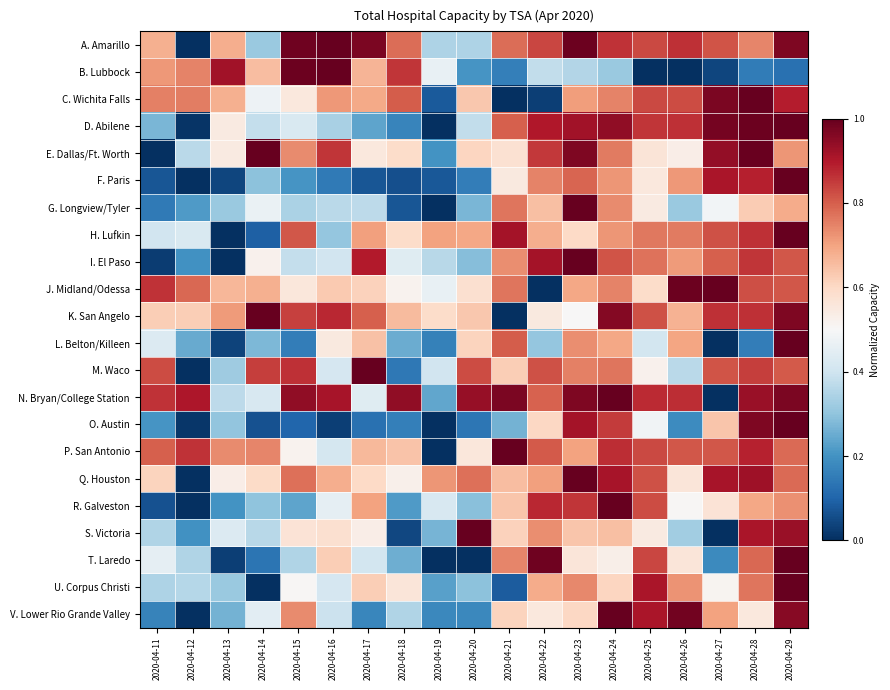

Reading left to right, list all the values displayed in this chart.

A. Amarillo: 2020-04-11=0.7	2020-04-12=0.0	2020-04-13=0.7	2020-04-14=0.3	2020-04-15=1.0	2020-04-16=1.0	2020-04-17=1.0	2020-04-18=0.8	2020-04-19=0.3	2020-04-20=0.3	2020-04-21=0.8	2020-04-22=0.8	2020-04-23=1.0	2020-04-24=0.9	2020-04-25=0.8	2020-04-26=0.9	2020-04-27=0.8	2020-04-28=0.7	2020-04-29=1.0
B. Lubbock: 2020-04-11=0.7	2020-04-12=0.7	2020-04-13=0.9	2020-04-14=0.7	2020-04-15=1.0	2020-04-16=1.0	2020-04-17=0.7	2020-04-18=0.9	2020-04-19=0.5	2020-04-20=0.2	2020-04-21=0.2	2020-04-22=0.4	2020-04-23=0.4	2020-04-24=0.3	2020-04-25=0.0	2020-04-26=0.0	2020-04-27=0.0	2020-04-28=0.1	2020-04-29=0.1
C. Wichita Falls: 2020-04-11=0.8	2020-04-12=0.8	2020-04-13=0.7	2020-04-14=0.5	2020-04-15=0.6	2020-04-16=0.7	2020-04-17=0.7	2020-04-18=0.8	2020-04-19=0.1	2020-04-20=0.6	2020-04-21=0.0	2020-04-22=0.0	2020-04-23=0.7	2020-04-24=0.7	2020-04-25=0.8	2020-04-26=0.8	2020-04-27=1.0	2020-04-28=1.0	2020-04-29=0.9
D. Abilene: 2020-04-11=0.3	2020-04-12=0.0	2020-04-13=0.5	2020-04-14=0.4	2020-04-15=0.4	2020-04-16=0.3	2020-04-17=0.2	2020-04-18=0.2	2020-04-19=0.0	2020-04-20=0.4	2020-04-21=0.8	2020-04-22=0.9	2020-04-23=0.9	2020-04-24=0.9	2020-04-25=0.9	2020-04-26=0.9	2020-04-27=1.0	2020-04-28=1.0	2020-04-29=1.0
E. Dallas/Ft. Worth: 2020-04-11=0.0	2020-04-12=0.4	2020-04-13=0.5	2020-04-14=1.0	2020-04-15=0.7	2020-04-16=0.9	2020-04-17=0.6	2020-04-18=0.6	2020-04-19=0.2	2020-04-20=0.6	2020-04-21=0.6	2020-04-22=0.9	2020-04-23=1.0	2020-04-24=0.8	2020-04-25=0.6	2020-04-26=0.5	2020-04-27=0.9	2020-04-28=1.0	2020-04-29=0.7
F. Paris: 2020-04-11=0.1	2020-04-12=0.0	2020-04-13=0.0	2020-04-14=0.3	2020-04-15=0.2	2020-04-16=0.1	2020-04-17=0.1	2020-04-18=0.1	2020-04-19=0.1	2020-04-20=0.2	2020-04-21=0.5	2020-04-22=0.7	2020-04-23=0.8	2020-04-24=0.7	2020-04-25=0.6	2020-04-26=0.7	2020-04-27=0.9	2020-04-28=0.9	2020-04-29=1.0
G. Longview/Tyler: 2020-04-11=0.1	2020-04-12=0.2	2020-04-13=0.3	2020-04-14=0.5	2020-04-15=0.3	2020-04-16=0.4	2020-04-17=0.4	2020-04-18=0.1	2020-04-19=0.0	2020-04-20=0.3	2020-04-21=0.8	2020-04-22=0.7	2020-04-23=1.0	2020-04-24=0.7	2020-04-25=0.5	2020-04-26=0.3	2020-04-27=0.5	2020-04-28=0.6	2020-04-29=0.7
H. Lufkin: 2020-04-11=0.4	2020-04-12=0.4	2020-04-13=0.0	2020-04-14=0.1	2020-04-15=0.8	2020-04-16=0.3	2020-04-17=0.7	2020-04-18=0.6	2020-04-19=0.7	2020-04-20=0.7	2020-04-21=0.9	2020-04-22=0.7	2020-04-23=0.6	2020-04-24=0.7	2020-04-25=0.8	2020-04-26=0.8	2020-04-27=0.8	2020-04-28=0.9	2020-04-29=1.0
I. El Paso: 2020-04-11=0.0	2020-04-12=0.2	2020-04-13=0.0	2020-04-14=0.5	2020-04-15=0.4	2020-04-16=0.4	2020-04-17=0.9	2020-04-18=0.4	2020-04-19=0.4	2020-04-20=0.3	2020-04-21=0.7	2020-04-22=0.9	2020-04-23=1.0	2020-04-24=0.8	2020-04-25=0.8	2020-04-26=0.7	2020-04-27=0.8	2020-04-28=0.9	2020-04-29=0.8
J. Midland/Odessa: 2020-04-11=0.9	2020-04-12=0.8	2020-04-13=0.7	2020-04-14=0.7	2020-04-15=0.6	2020-04-16=0.6	2020-04-17=0.6	2020-04-18=0.5	2020-04-19=0.5	2020-04-20=0.6	2020-04-21=0.8	2020-04-22=0.0	2020-04-23=0.7	2020-04-24=0.7	2020-04-25=0.6	2020-04-26=1.0	2020-04-27=1.0	2020-04-28=0.8	2020-04-29=0.8
K. San Angelo: 2020-04-11=0.6	2020-04-12=0.6	2020-04-13=0.7	2020-04-14=1.0	2020-04-15=0.8	2020-04-16=0.9	2020-04-17=0.8	2020-04-18=0.7	2020-04-19=0.6	2020-04-20=0.6	2020-04-21=0.0	2020-04-22=0.6	2020-04-23=0.5	2020-04-24=1.0	2020-04-25=0.8	2020-04-26=0.7	2020-04-27=0.9	2020-04-28=0.9	2020-04-29=1.0
L. Belton/Killeen: 2020-04-11=0.4	2020-04-12=0.2	2020-04-13=0.0	2020-04-14=0.3	2020-04-15=0.2	2020-04-16=0.5	2020-04-17=0.6	2020-04-18=0.3	2020-04-19=0.2	2020-04-20=0.6	2020-04-21=0.8	2020-04-22=0.3	2020-04-23=0.7	2020-04-24=0.7	2020-04-25=0.4	2020-04-26=0.7	2020-04-27=0.0	2020-04-28=0.2	2020-04-29=1.0
M. Waco: 2020-04-11=0.8	2020-04-12=0.0	2020-04-13=0.3	2020-04-14=0.8	2020-04-15=0.9	2020-04-16=0.4	2020-04-17=1.0	2020-04-18=0.1	2020-04-19=0.4	2020-04-20=0.8	2020-04-21=0.6	2020-04-22=0.8	2020-04-23=0.8	2020-04-24=0.8	2020-04-25=0.5	2020-04-26=0.4	2020-04-27=0.8	2020-04-28=0.8	2020-04-29=0.8
N. Bryan/College Station: 2020-04-11=0.9	2020-04-12=0.9	2020-04-13=0.4	2020-04-14=0.4	2020-04-15=0.9	2020-04-16=0.9	2020-04-17=0.4	2020-04-18=0.9	2020-04-19=0.2	2020-04-20=0.9	2020-04-21=1.0	2020-04-22=0.8	2020-04-23=1.0	2020-04-24=1.0	2020-04-25=0.9	2020-04-26=0.9	2020-04-27=0.0	2020-04-28=0.9	2020-04-29=1.0
O. Austin: 2020-04-11=0.2	2020-04-12=0.0	2020-04-13=0.3	2020-04-14=0.1	2020-04-15=0.1	2020-04-16=0.0	2020-04-17=0.1	2020-04-18=0.2	2020-04-19=0.0	2020-04-20=0.1	2020-04-21=0.3	2020-04-22=0.6	2020-04-23=0.9	2020-04-24=0.8	2020-04-25=0.5	2020-04-26=0.2	2020-04-27=0.6	2020-04-28=1.0	2020-04-29=1.0
P. San Antonio: 2020-04-11=0.8	2020-04-12=0.9	2020-04-13=0.7	2020-04-14=0.7	2020-04-15=0.5	2020-04-16=0.4	2020-04-17=0.7	2020-04-18=0.6	2020-04-19=0.0	2020-04-20=0.6	2020-04-21=1.0	2020-04-22=0.8	2020-04-23=0.7	2020-04-24=0.9	2020-04-25=0.8	2020-04-26=0.8	2020-04-27=0.8	2020-04-28=0.9	2020-04-29=0.8
Q. Houston: 2020-04-11=0.6	2020-04-12=0.0	2020-04-13=0.5	2020-04-14=0.6	2020-04-15=0.8	2020-04-16=0.7	2020-04-17=0.6	2020-04-18=0.5	2020-04-19=0.7	2020-04-20=0.8	2020-04-21=0.7	2020-04-22=0.7	2020-04-23=1.0	2020-04-24=0.9	2020-04-25=0.8	2020-04-26=0.6	2020-04-27=0.9	2020-04-28=0.9	2020-04-29=0.8
R. Galveston: 2020-04-11=0.1	2020-04-12=0.0	2020-04-13=0.2	2020-04-14=0.3	2020-04-15=0.2	2020-04-16=0.5	2020-04-17=0.7	2020-04-18=0.2	2020-04-19=0.4	2020-04-20=0.3	2020-04-21=0.6	2020-04-22=0.9	2020-04-23=0.9	2020-04-24=1.0	2020-04-25=0.8	2020-04-26=0.5	2020-04-27=0.6	2020-04-28=0.7	2020-04-29=0.7
S. Victoria: 2020-04-11=0.3	2020-04-12=0.2	2020-04-13=0.4	2020-04-14=0.4	2020-04-15=0.6	2020-04-16=0.6	2020-04-17=0.5	2020-04-18=0.0	2020-04-19=0.3	2020-04-20=1.0	2020-04-21=0.6	2020-04-22=0.7	2020-04-23=0.6	2020-04-24=0.7	2020-04-25=0.5	2020-04-26=0.3	2020-04-27=0.0	2020-04-28=0.9	2020-04-29=0.9
T. Laredo: 2020-04-11=0.5	2020-04-12=0.3	2020-04-13=0.0	2020-04-14=0.1	2020-04-15=0.3	2020-04-16=0.6	2020-04-17=0.4	2020-04-18=0.3	2020-04-19=0.0	2020-04-20=0.0	2020-04-21=0.7	2020-04-22=1.0	2020-04-23=0.6	2020-04-24=0.5	2020-04-25=0.8	2020-04-26=0.6	2020-04-27=0.2	2020-04-28=0.8	2020-04-29=1.0
U. Corpus Christi: 2020-04-11=0.3	2020-04-12=0.4	2020-04-13=0.3	2020-04-14=0.0	2020-04-15=0.5	2020-04-16=0.4	2020-04-17=0.6	2020-04-18=0.6	2020-04-19=0.2	2020-04-20=0.3	2020-04-21=0.1	2020-04-22=0.7	2020-04-23=0.7	2020-04-24=0.6	2020-04-25=0.9	2020-04-26=0.7	2020-04-27=0.5	2020-04-28=0.8	2020-04-29=1.0
V. Lower Rio Grande Valley: 2020-04-11=0.2	2020-04-12=0.0	2020-04-13=0.3	2020-04-14=0.4	2020-04-15=0.7	2020-04-16=0.4	2020-04-17=0.2	2020-04-18=0.4	2020-04-19=0.2	2020-04-20=0.2	2020-04-21=0.6	2020-04-22=0.6	2020-04-23=0.6	2020-04-24=1.0	2020-04-25=0.9	2020-04-26=1.0	2020-04-27=0.7	2020-04-28=0.6	2020-04-29=1.0